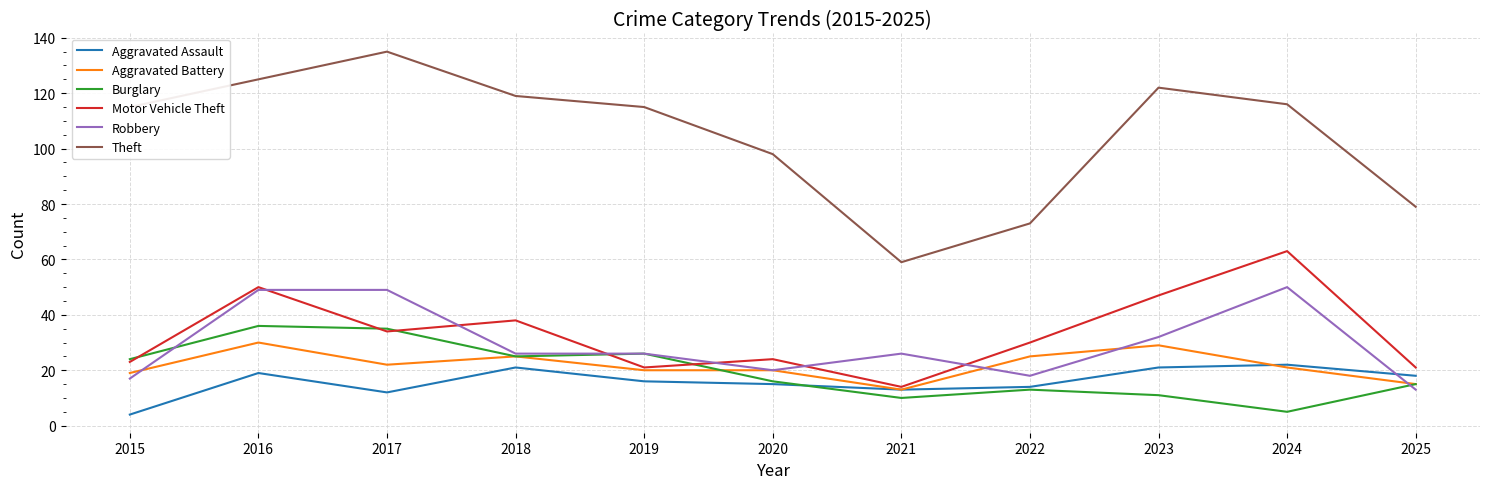

What is the minimum value for Aggravated Battery?

13